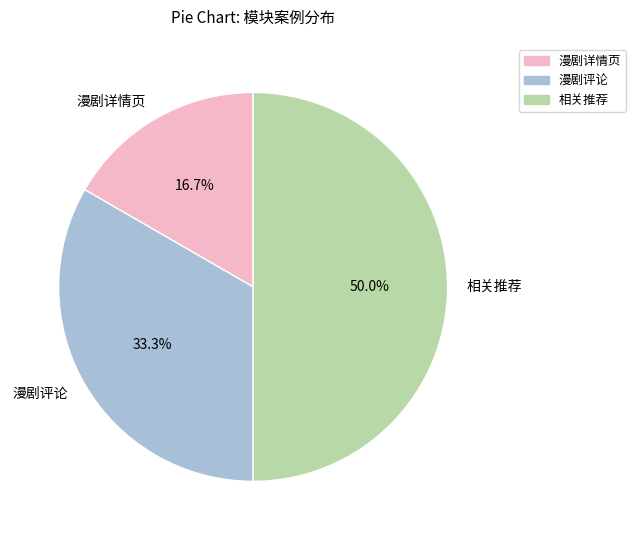

How many segments does this pie chart have?

3